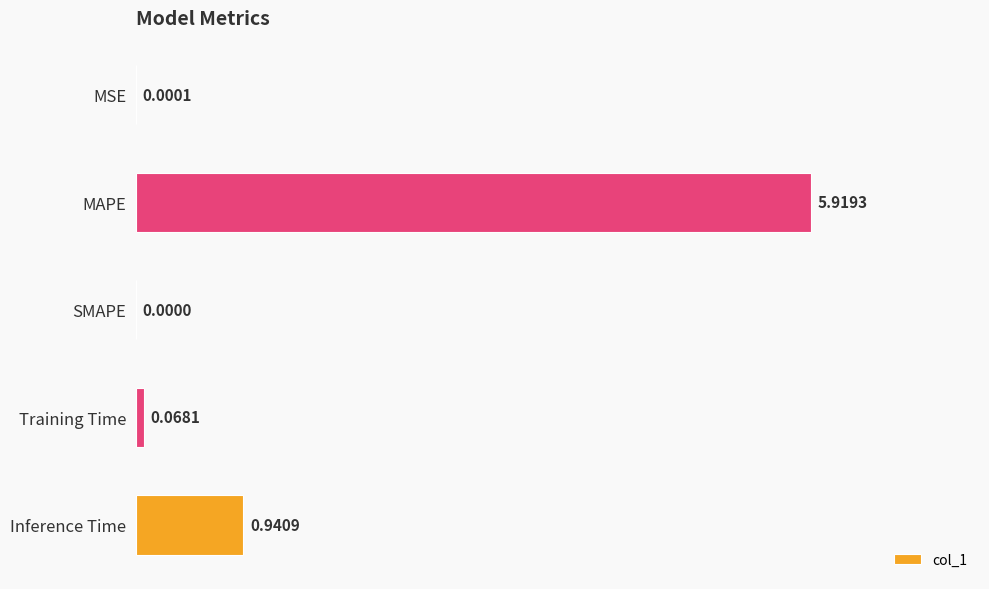

What is the sum of the values at Training Time and MAPE?

6.0